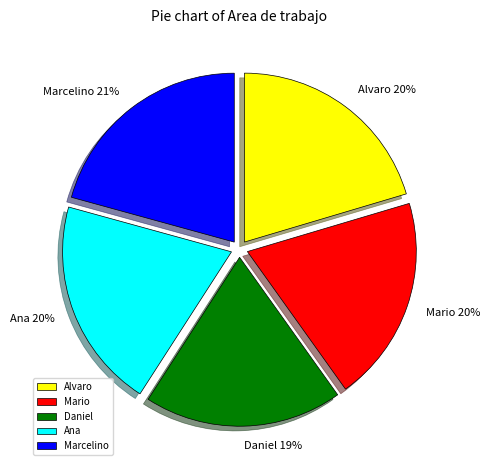

To the nearest percent, what percentage of the pie is Ana?

20%